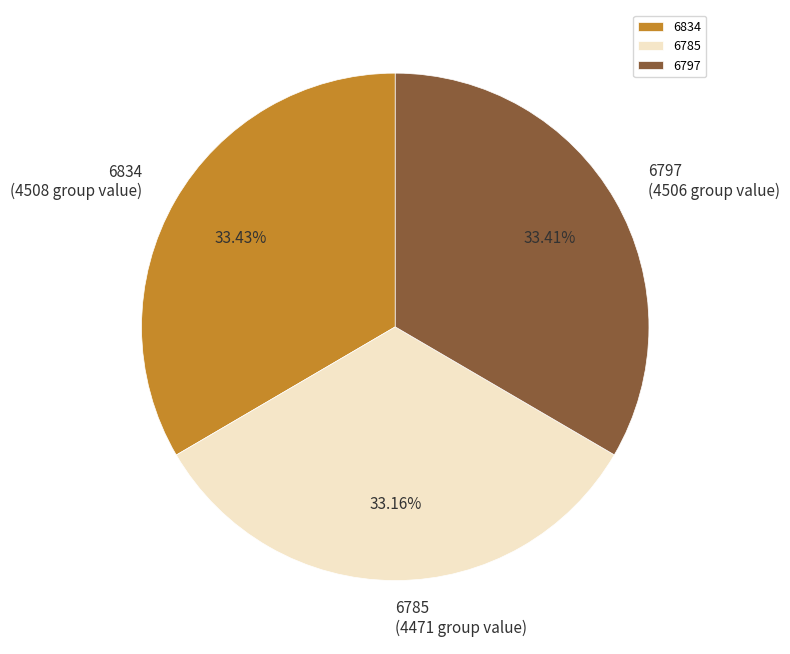

What percentage is NOT represented by 6797?

66.6%